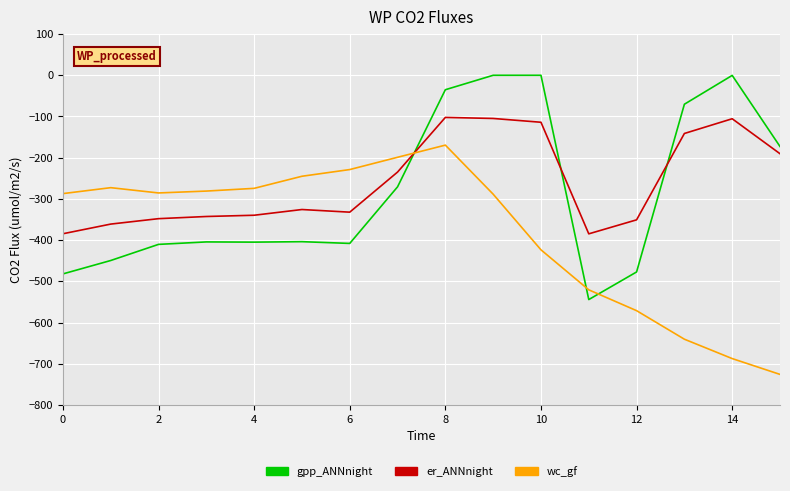

What is the smallest value displayed?

-725.8